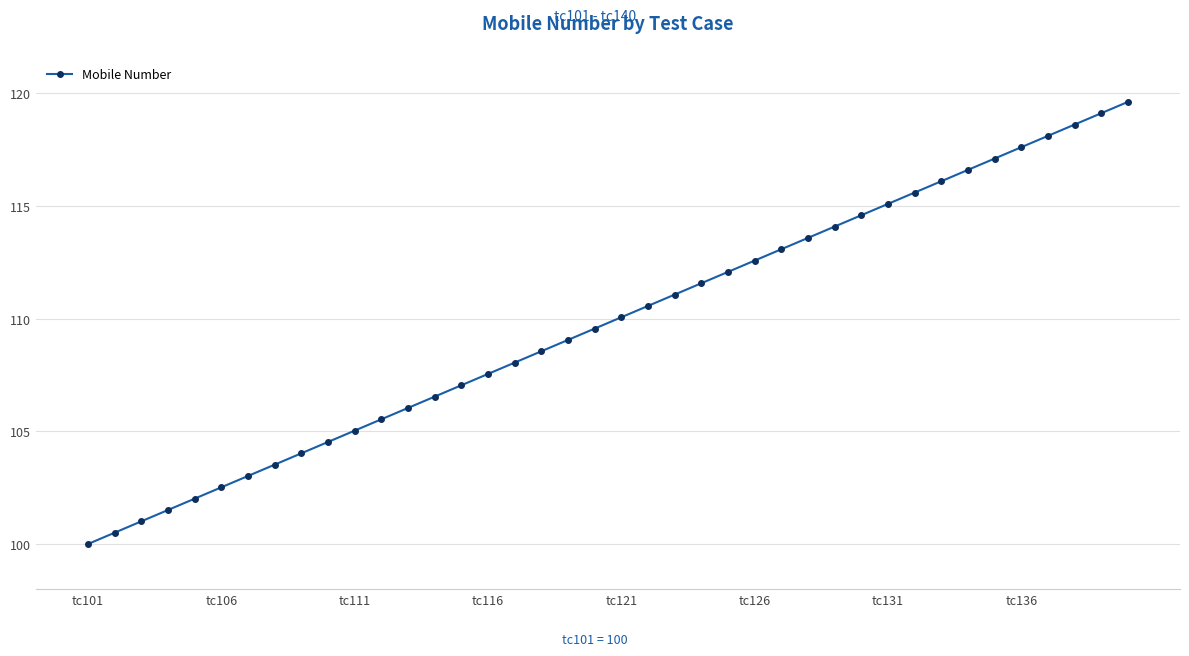

True or false: the data has more than 2 interior local peaks.

False